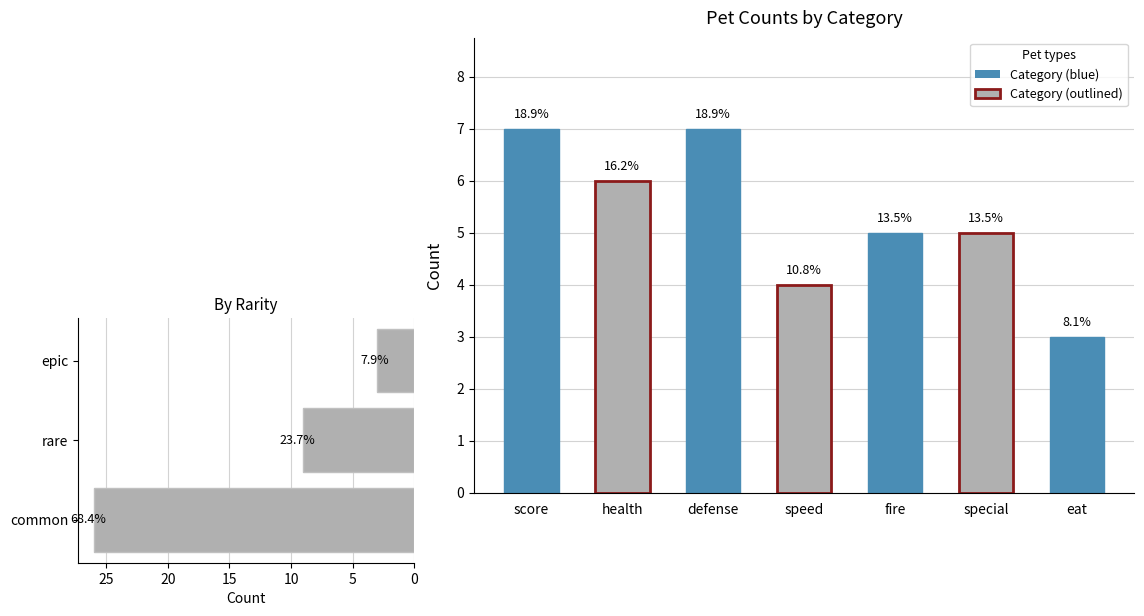

Is it true that the value at 31 is 43?

False